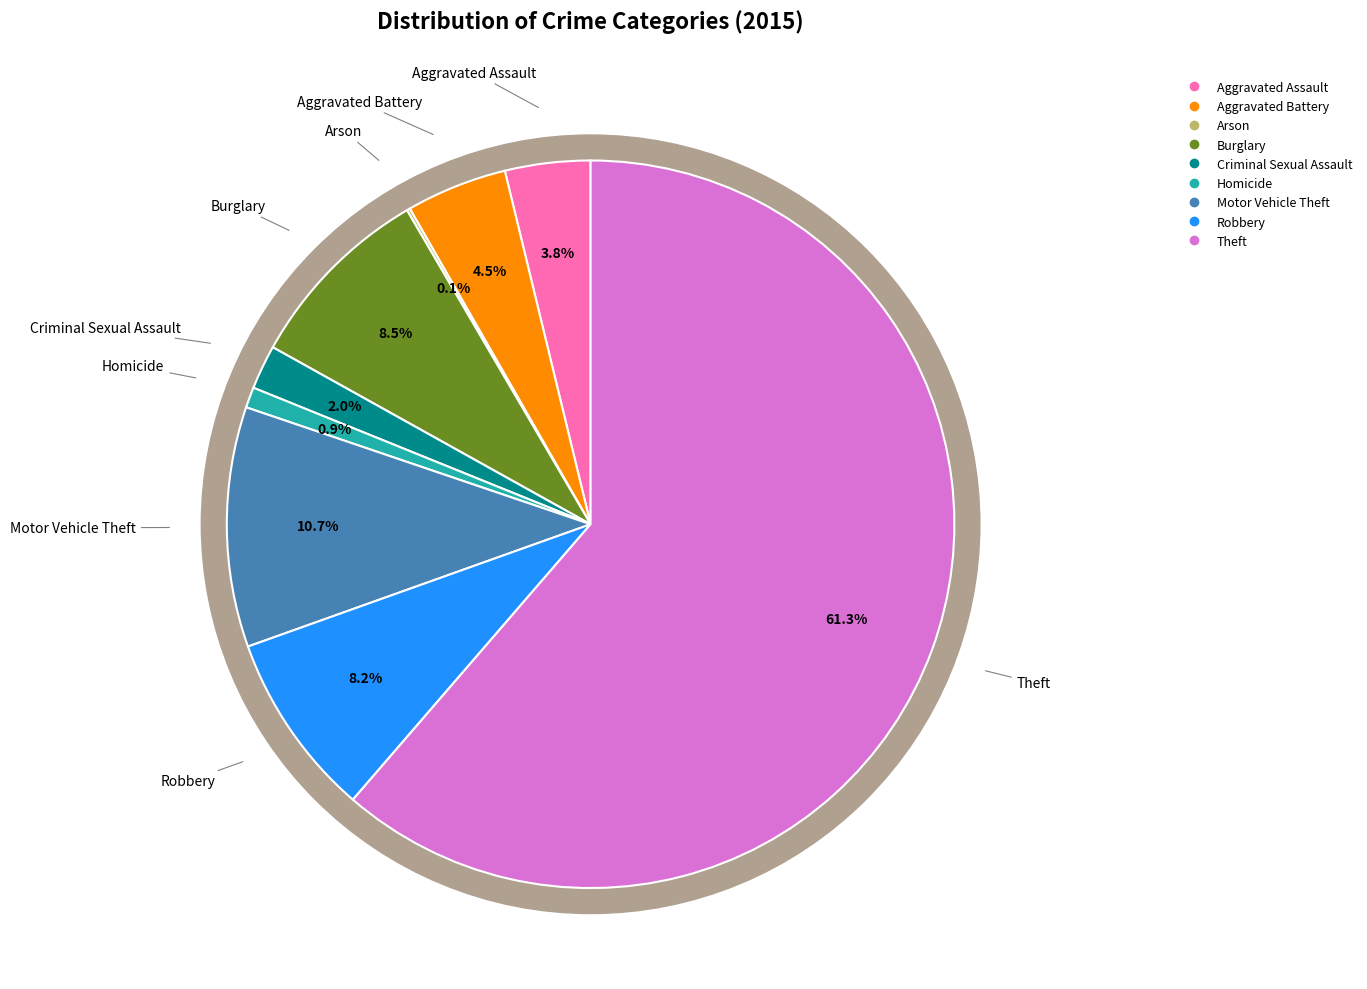

To the nearest percent, what is the difference between the largest and smallest slice percentages?

61%